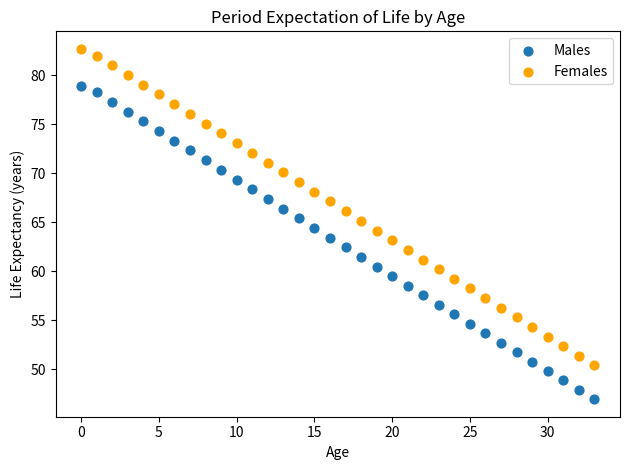

Which series reaches the minimum Y coordinate?

Males